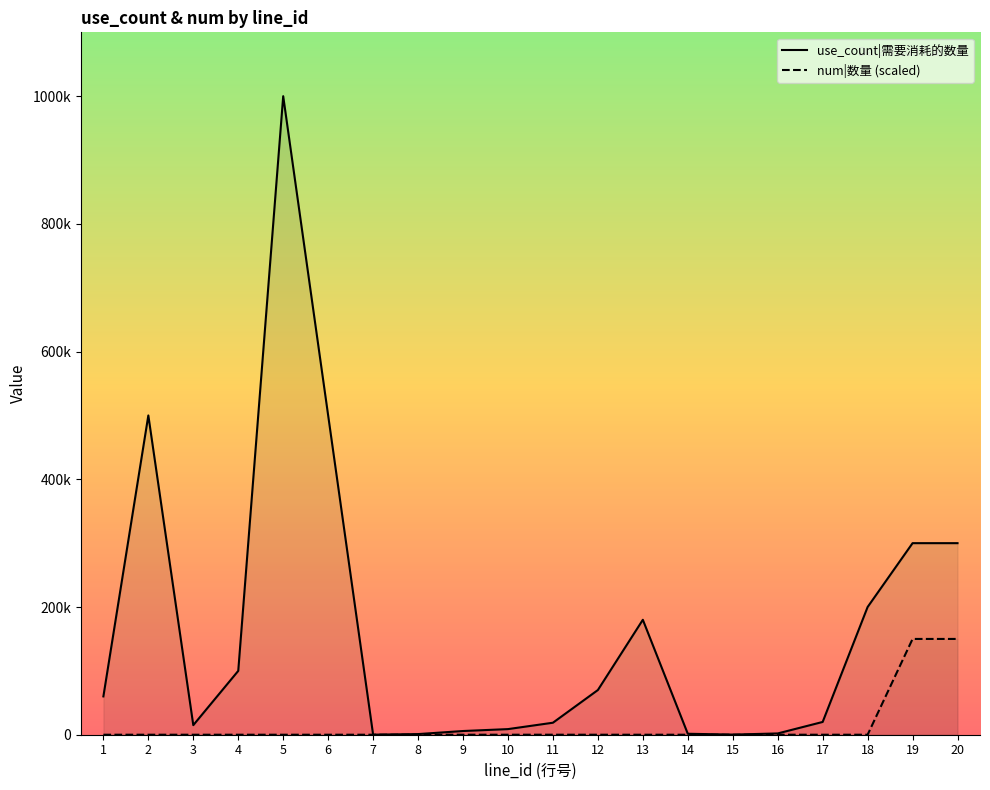

Which series changed the most between 1 and 4?

use_count|需要消耗的数量